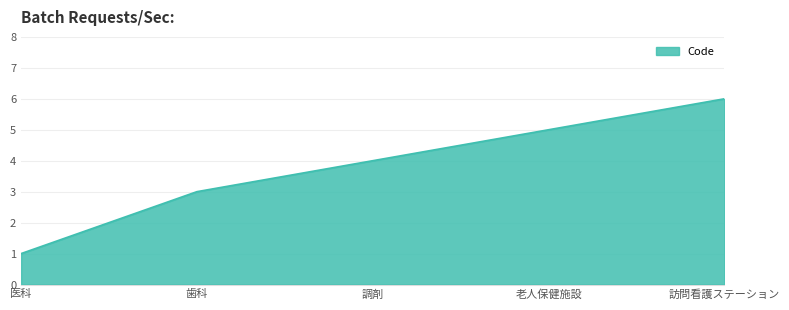

At which label is the value closest to 3?

歯科